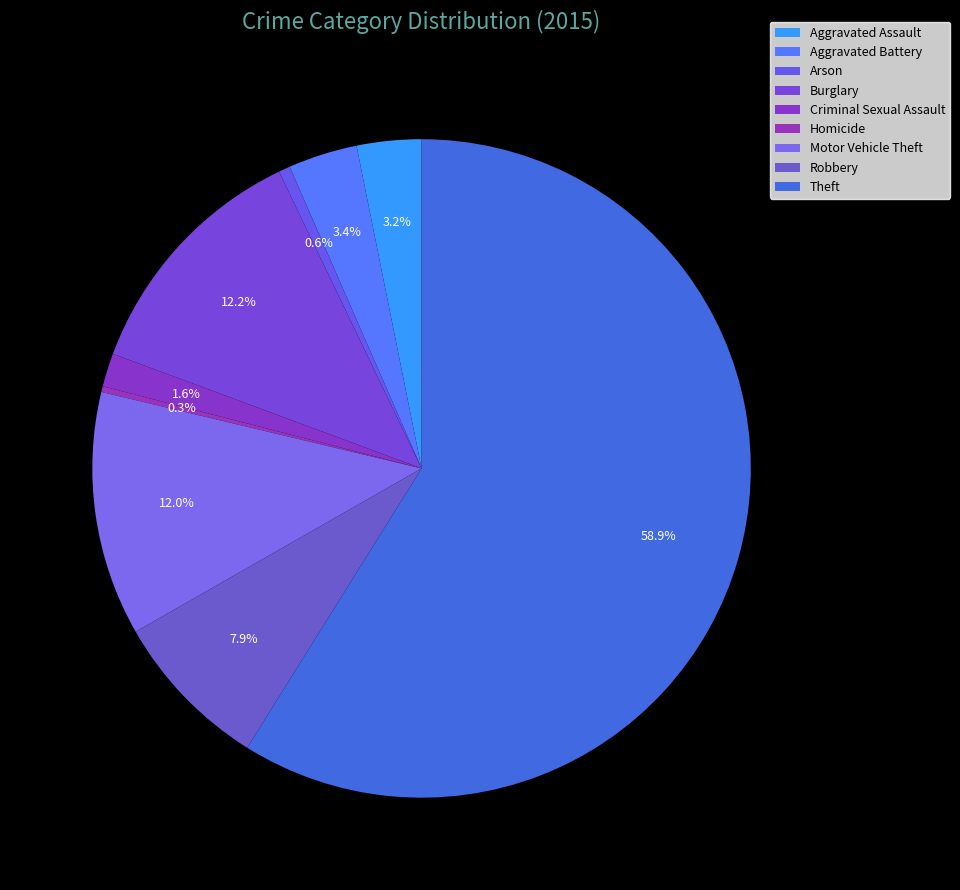

To the nearest percent, what portion does Theft represent?

59%